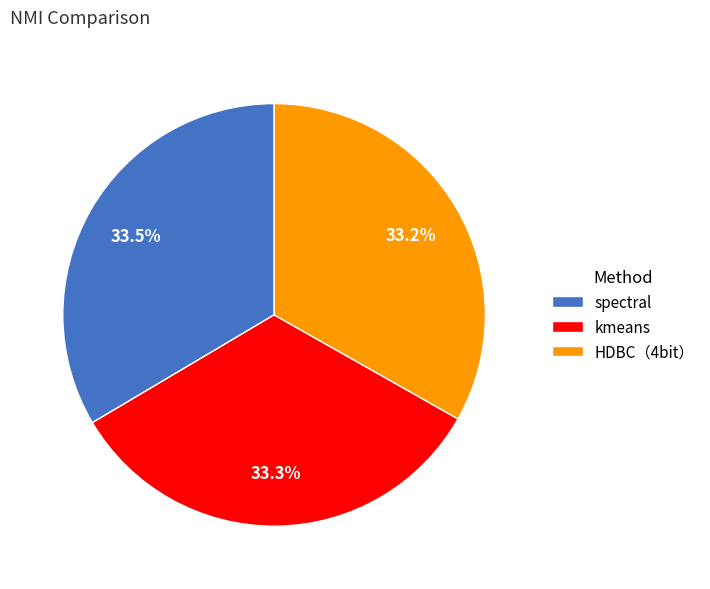

Is kmeans the majority of the pie?

No